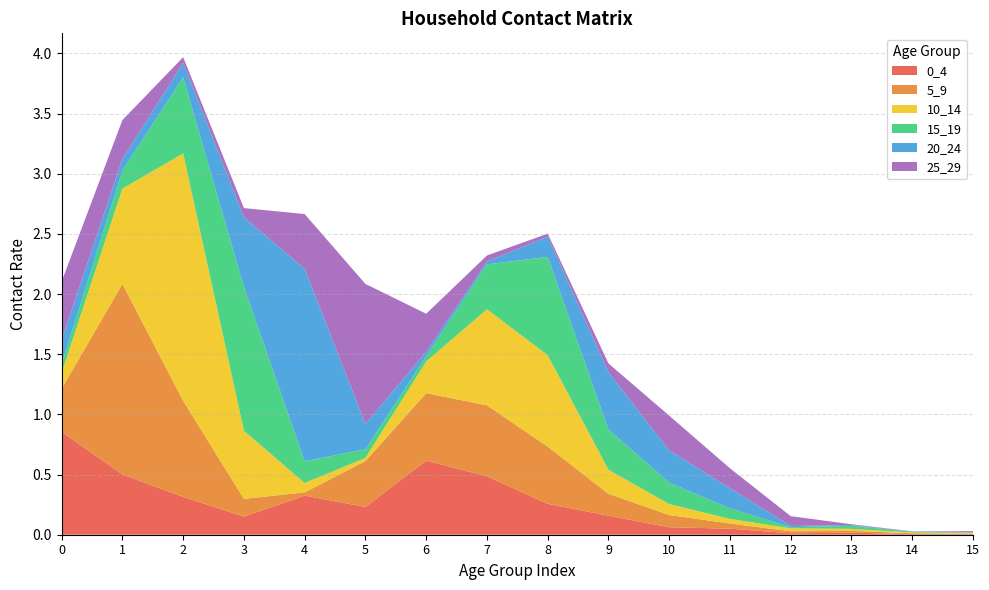

Reading left to right, what are all the values shown in this chart?

0_4: 0.9	0.5	0.3	0.2	0.3	0.2	0.6	0.5	0.3	0.2	0.1	0.1	0.0	0.0	0.0	0.0
5_9: 0.4	1.6	0.8	0.1	0.0	0.4	0.6	0.6	0.5	0.2	0.1	0.0	0.0	0.0	0.0	0.0
10_14: 0.1	0.8	2.1	0.6	0.1	0.0	0.3	0.8	0.8	0.2	0.1	0.0	0.0	0.0	0.0	0.0
15_19: 0.1	0.1	0.6	1.2	0.2	0.1	0.0	0.4	0.8	0.3	0.2	0.1	0.0	0.0	0.0	0.0
20_24: 0.2	0.1	0.1	0.6	1.6	0.2	0.0	0.0	0.2	0.5	0.3	0.2	0.0	0.0	0.0	0.0
25_29: 0.5	0.3	0.0	0.1	0.5	1.2	0.3	0.1	0.0	0.1	0.3	0.2	0.1	0.0	0.0	0.0